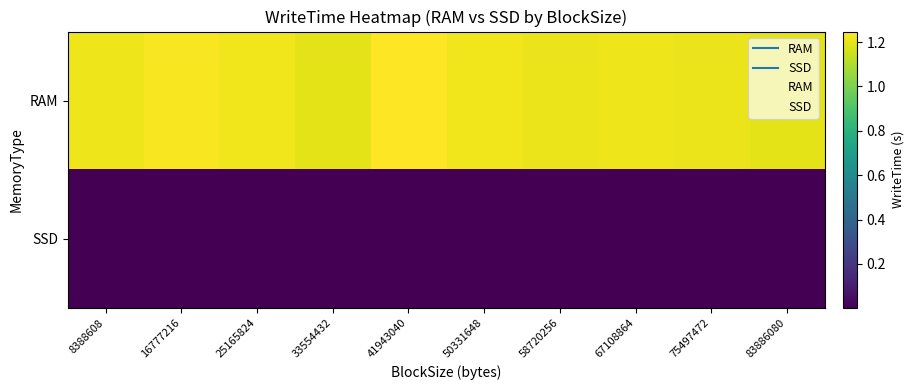

Which category has the lowest value across all series?

8388608